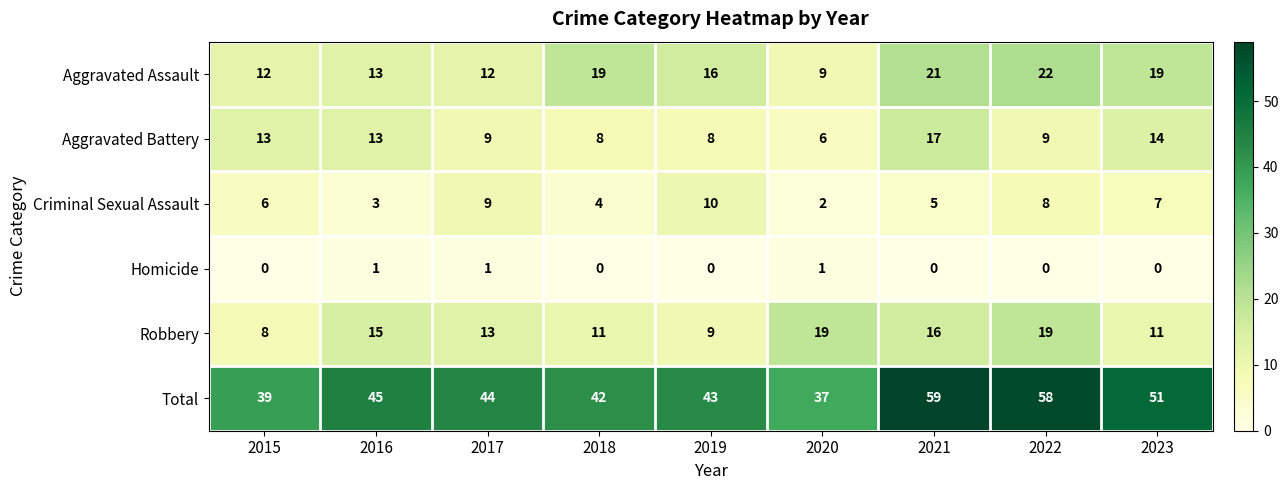

What is the difference between the maximum and second lowest values in the Total series?

20